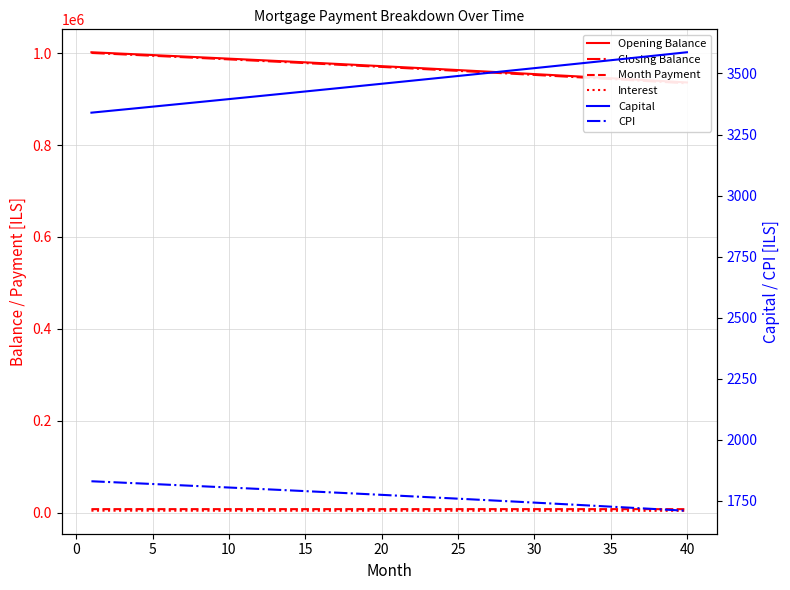

How many categories are shown in the chart?

40